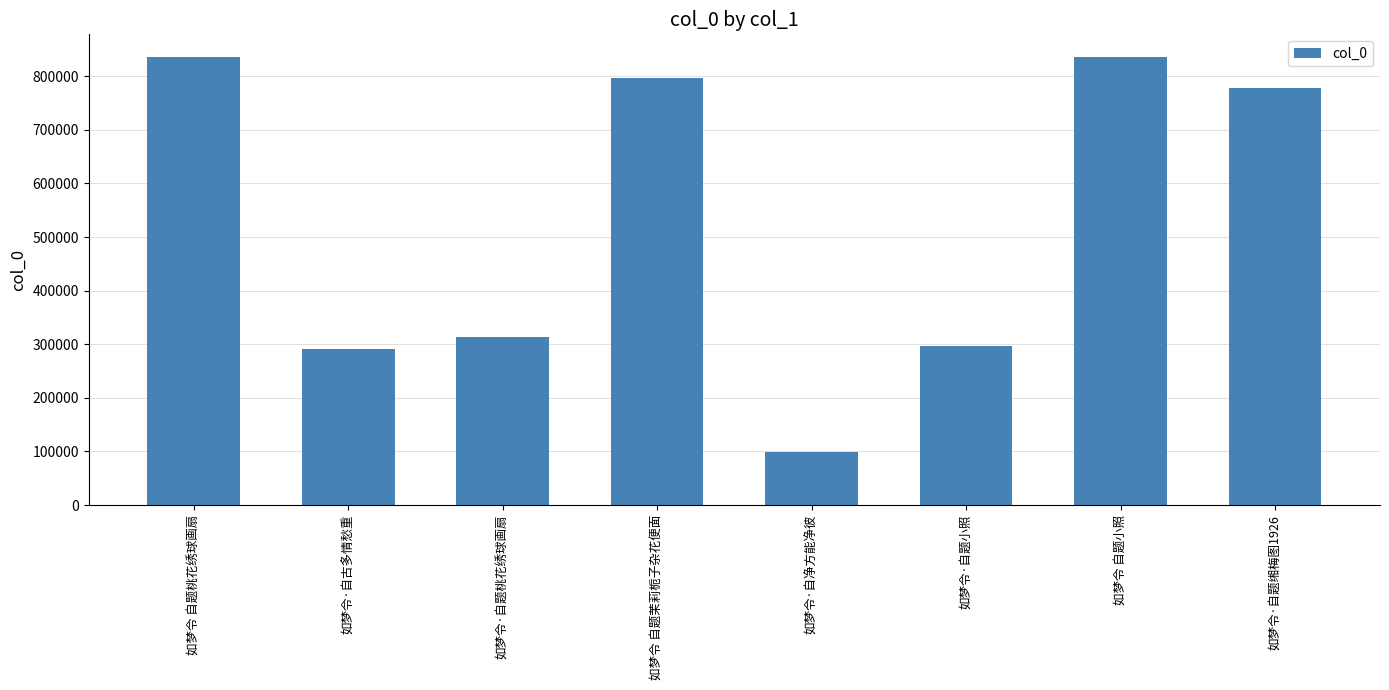

What is the label of the 2nd bar from the right?

如梦令 自题小照